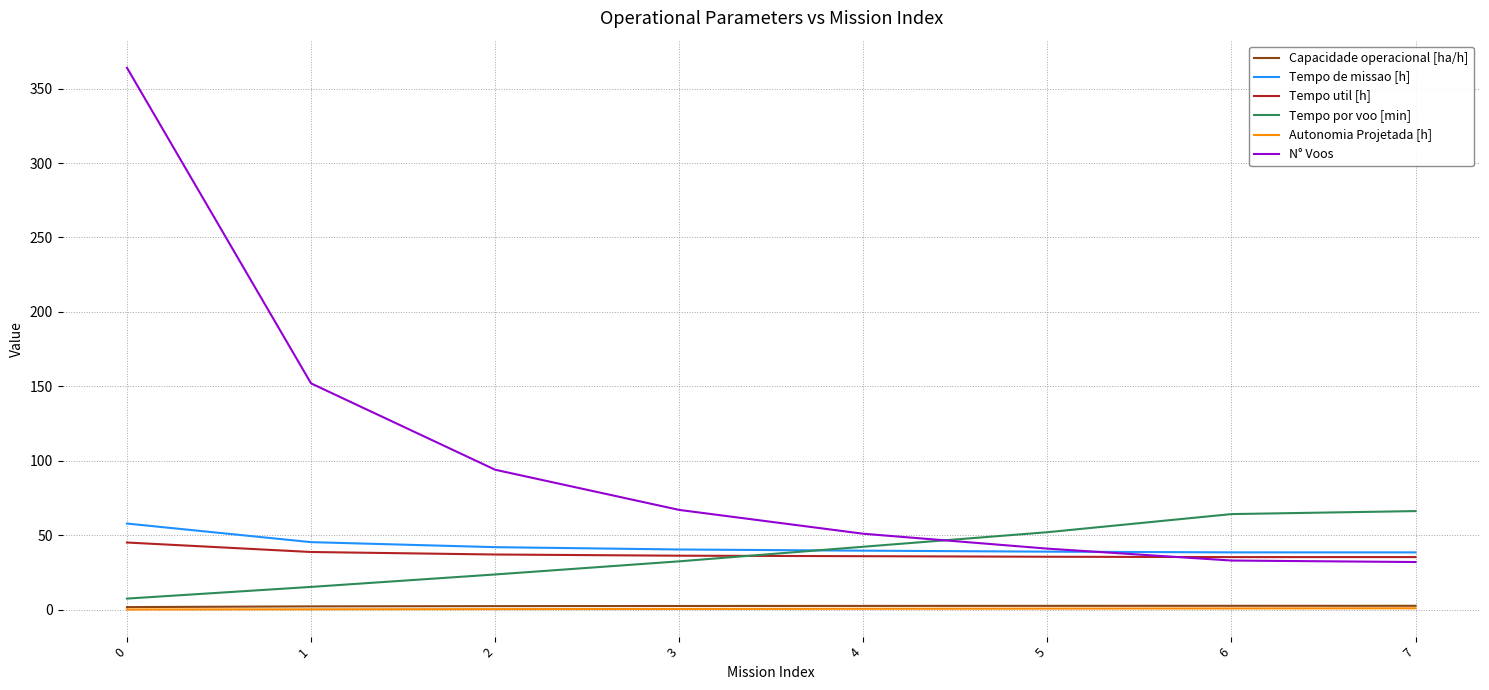

What is the maximum value shown in the chart?

364.0